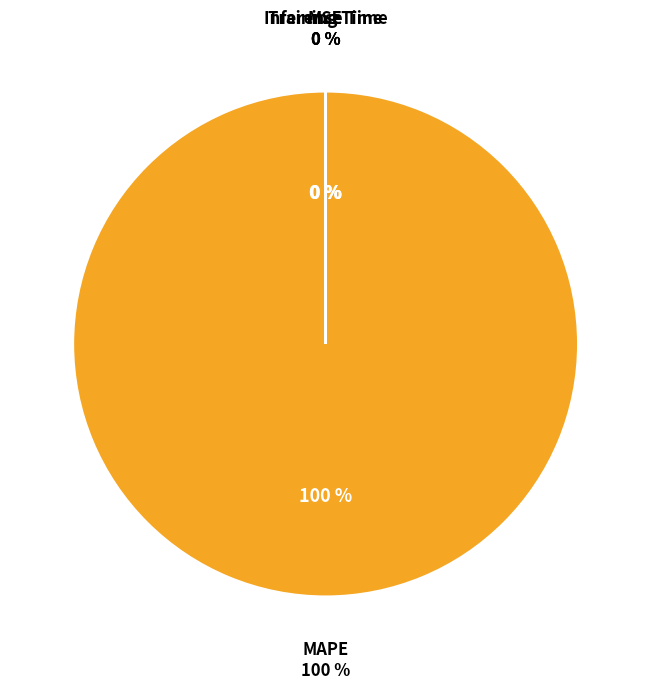

Does any single category account for the majority?

Yes